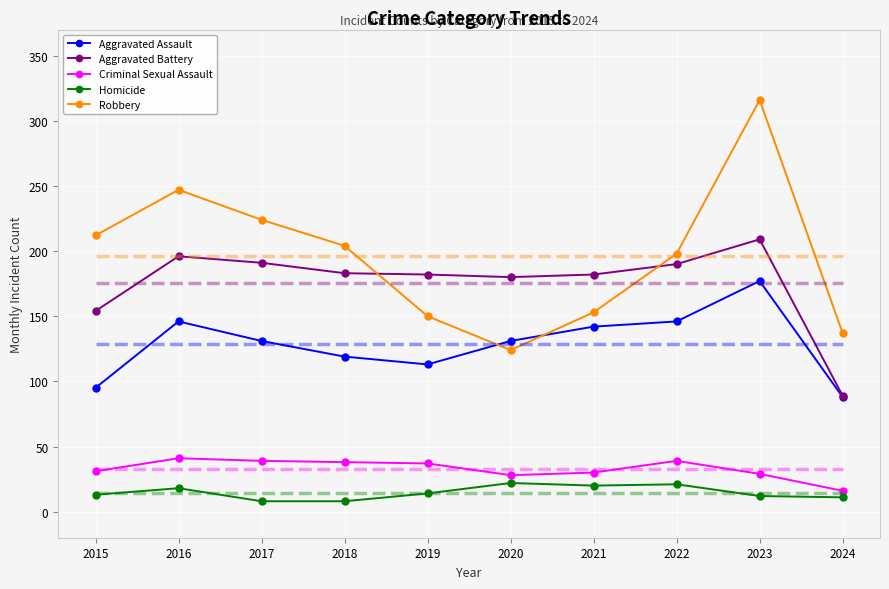

How many values in the Homicide series exceed 14?

4